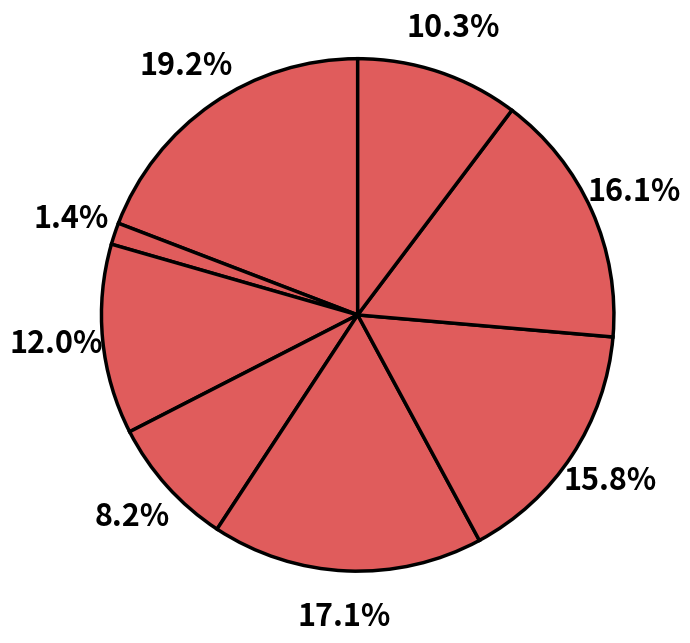

Count the number of slices in the pie.

8